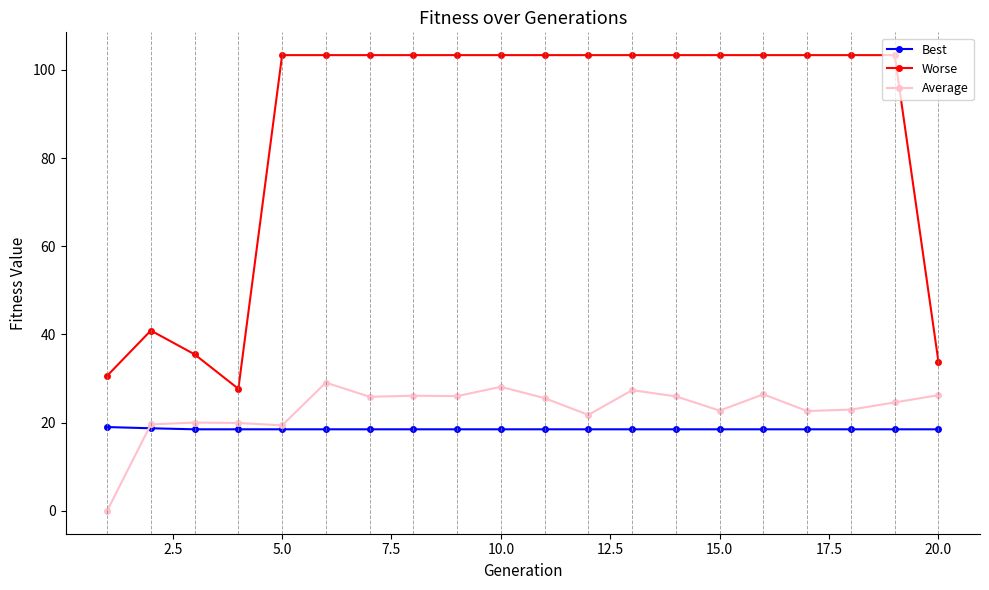

True or false: Average and Worse cross at least once.

False